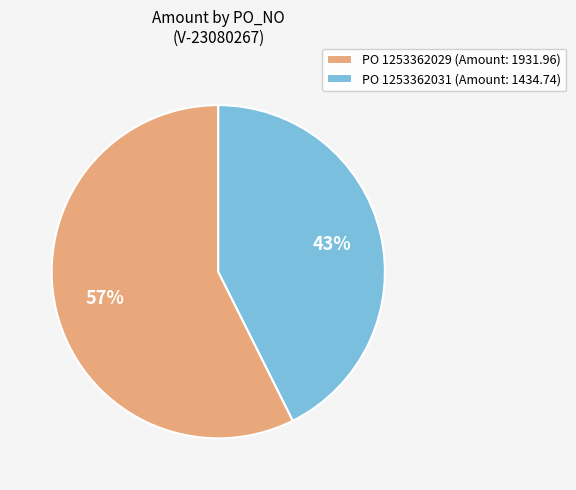

Do PO 1253362029 (Amount: 1931.96) and PO 1253362031 (Amount: 1434.74) together represent more than half of the pie?

Yes